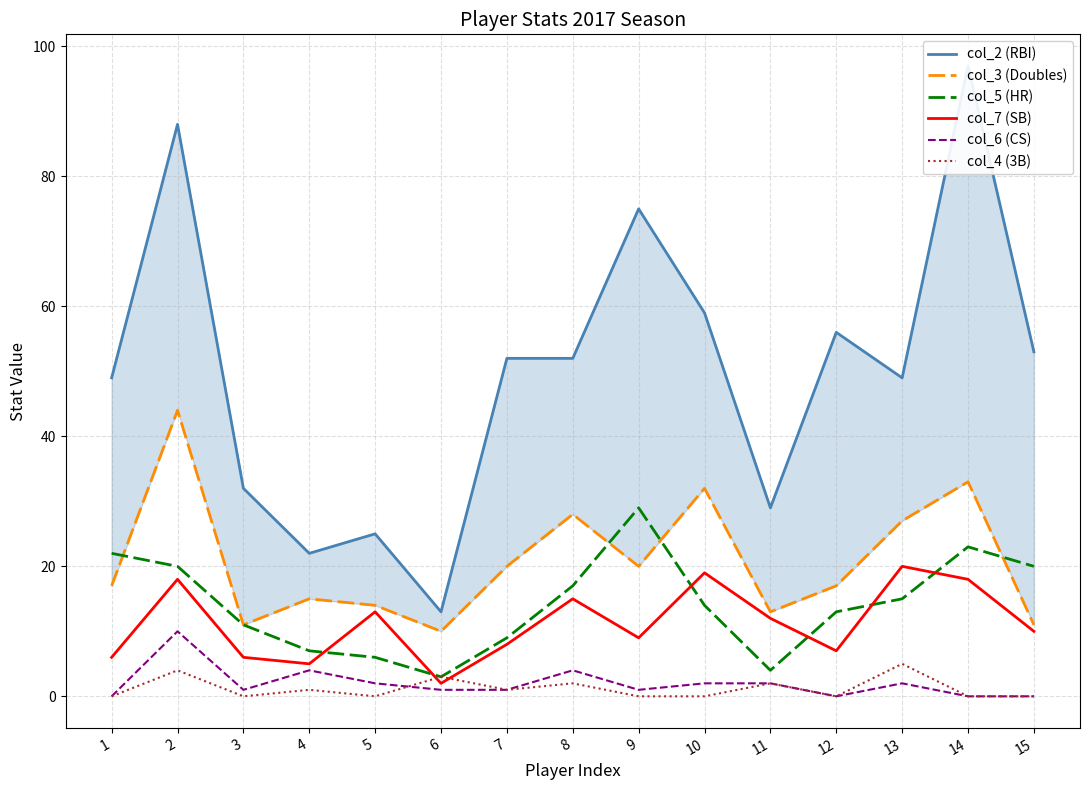

The value of col_2 (RBI) at 13 is 78. True or false?

False